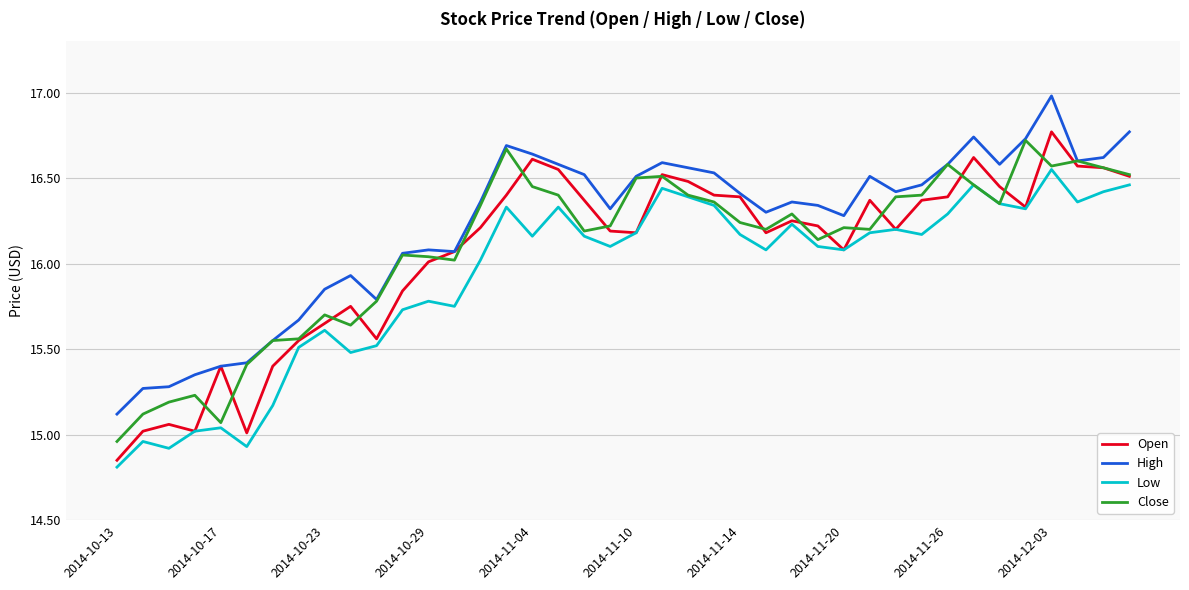

True or false: Low and High intersect in this chart.

False